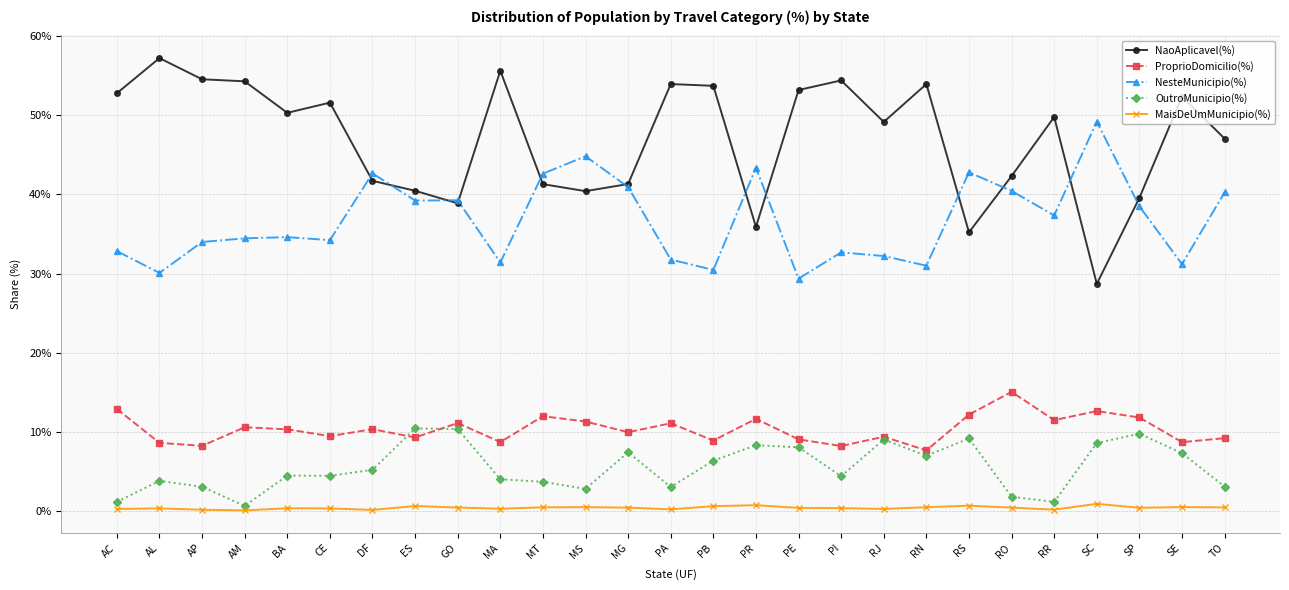

Is it true that ProprioDomicilio(%) equals 4.5 at PB?

False